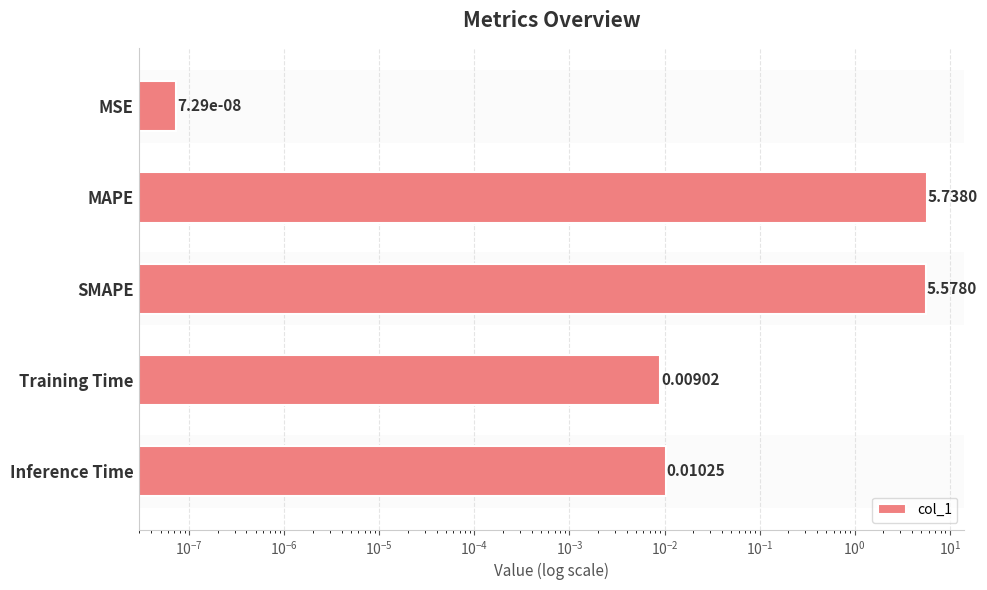

What is the sum of all values?

11.3